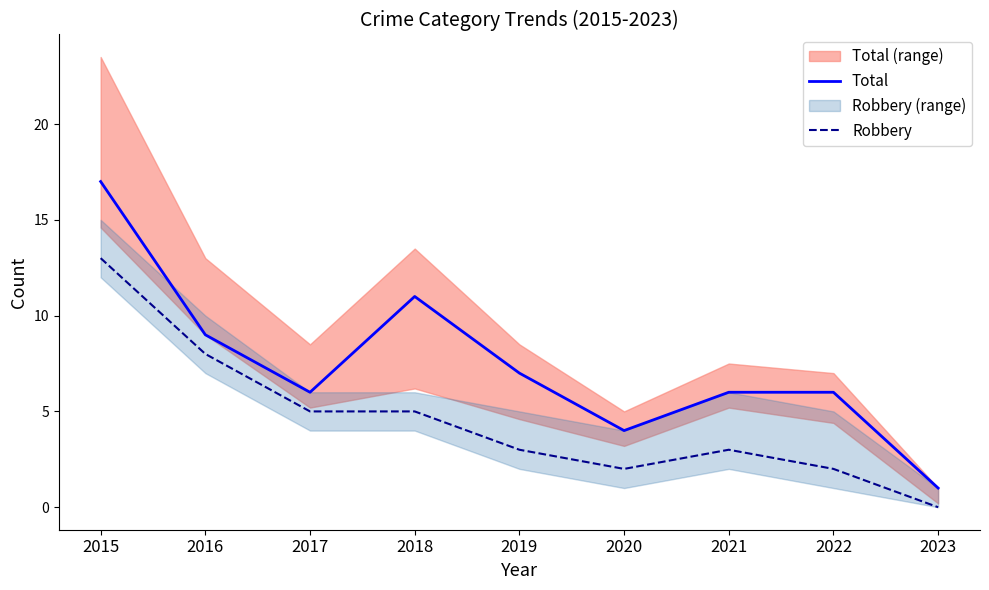

The value of Robbery at 2017 is 5. True or false?

True